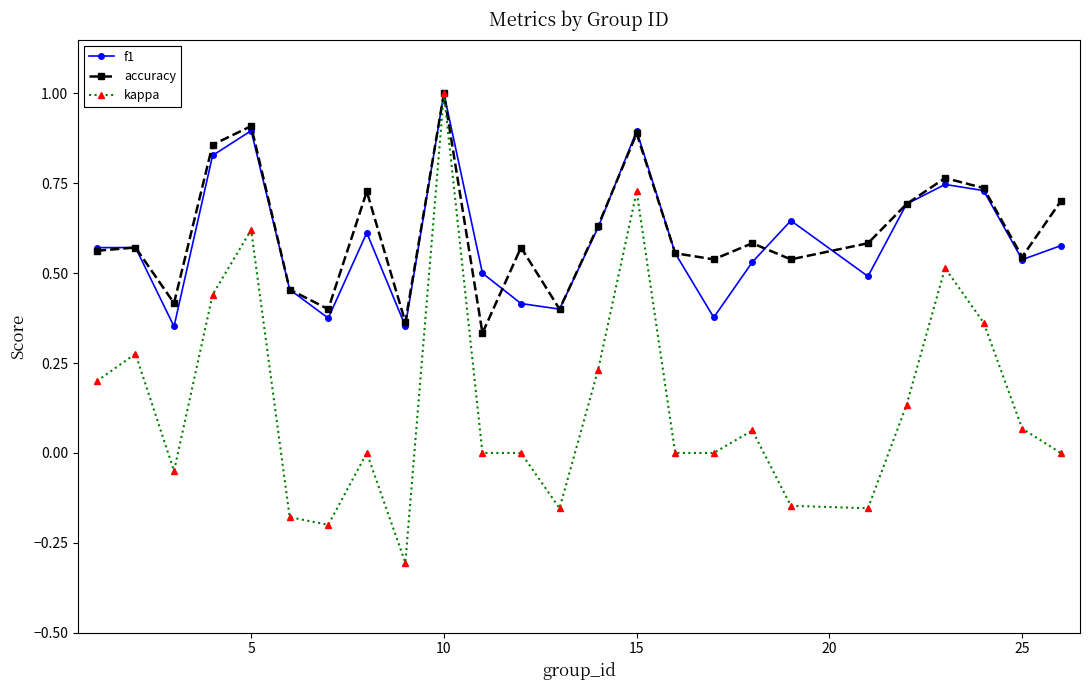

In accuracy, how many points are lower than both neighbors (excluding endpoints)?

8